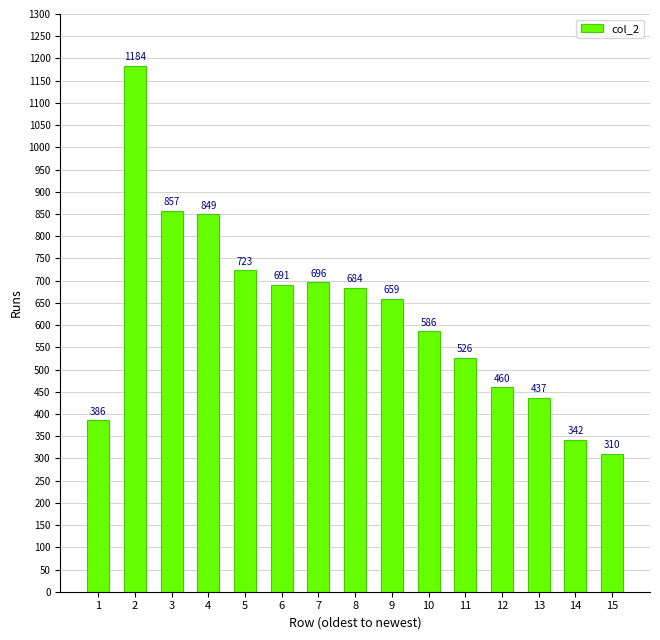

Are the bars horizontal?

No